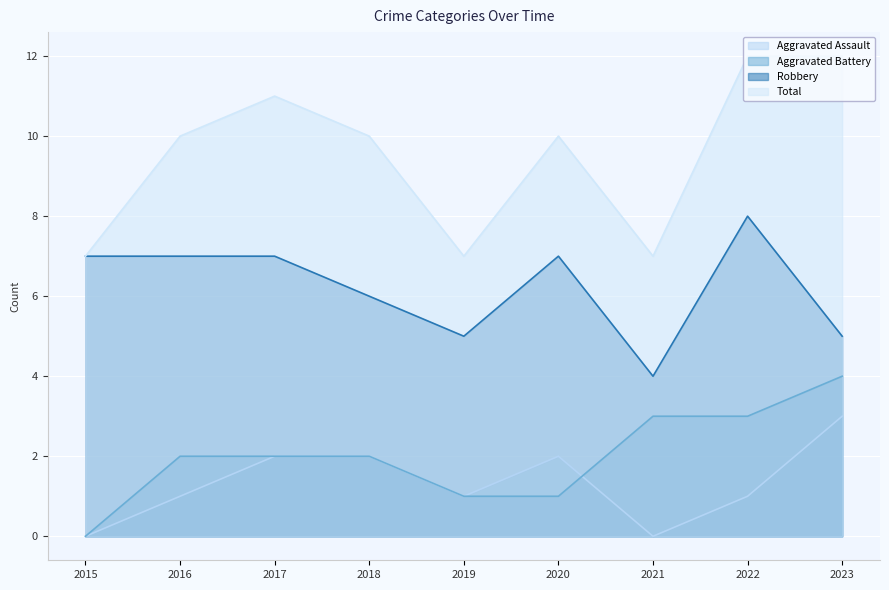

At which label does Aggravated Assault reach its minimum?

2015